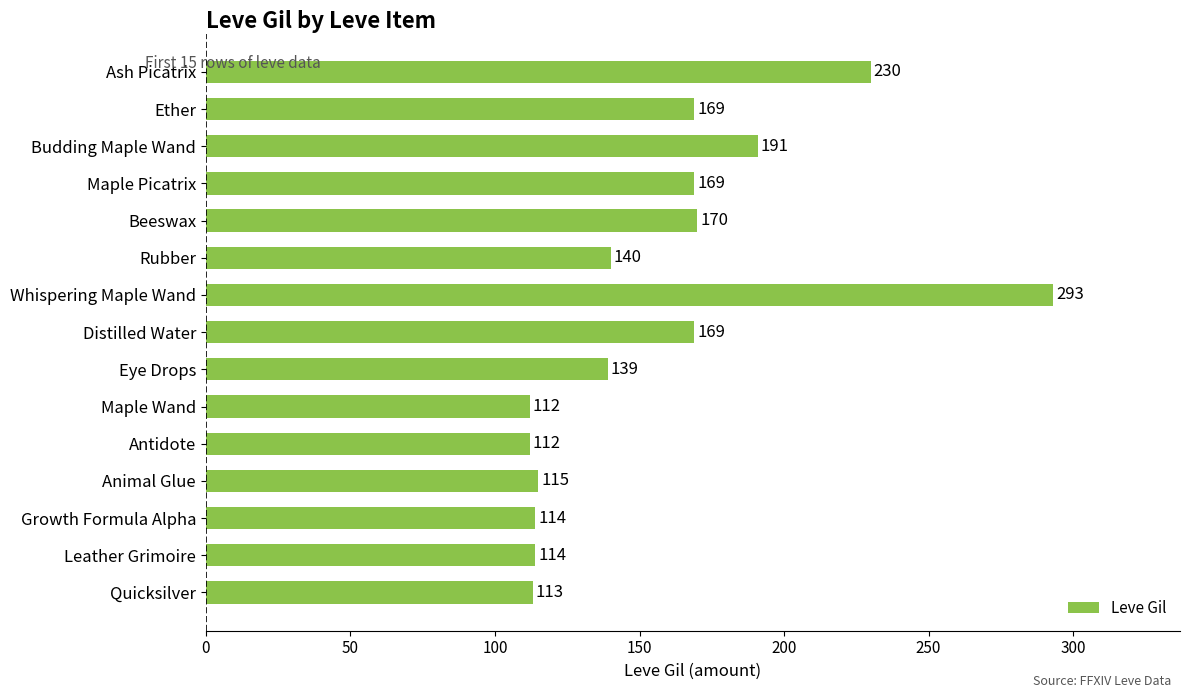

Is it true that the value at Animal Glue is 115?

True